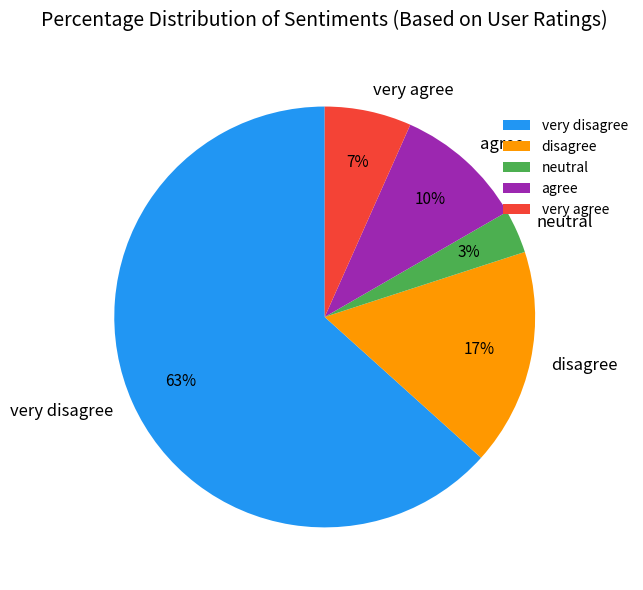

To the nearest percent, what is the average slice percentage?

20%